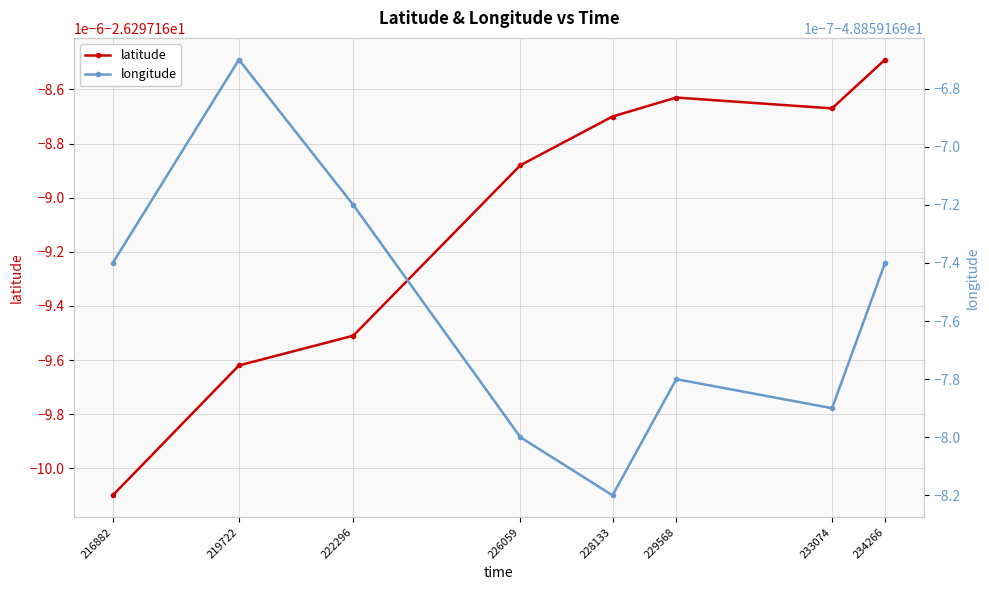

At which label does latitude reach its minimum?

216882